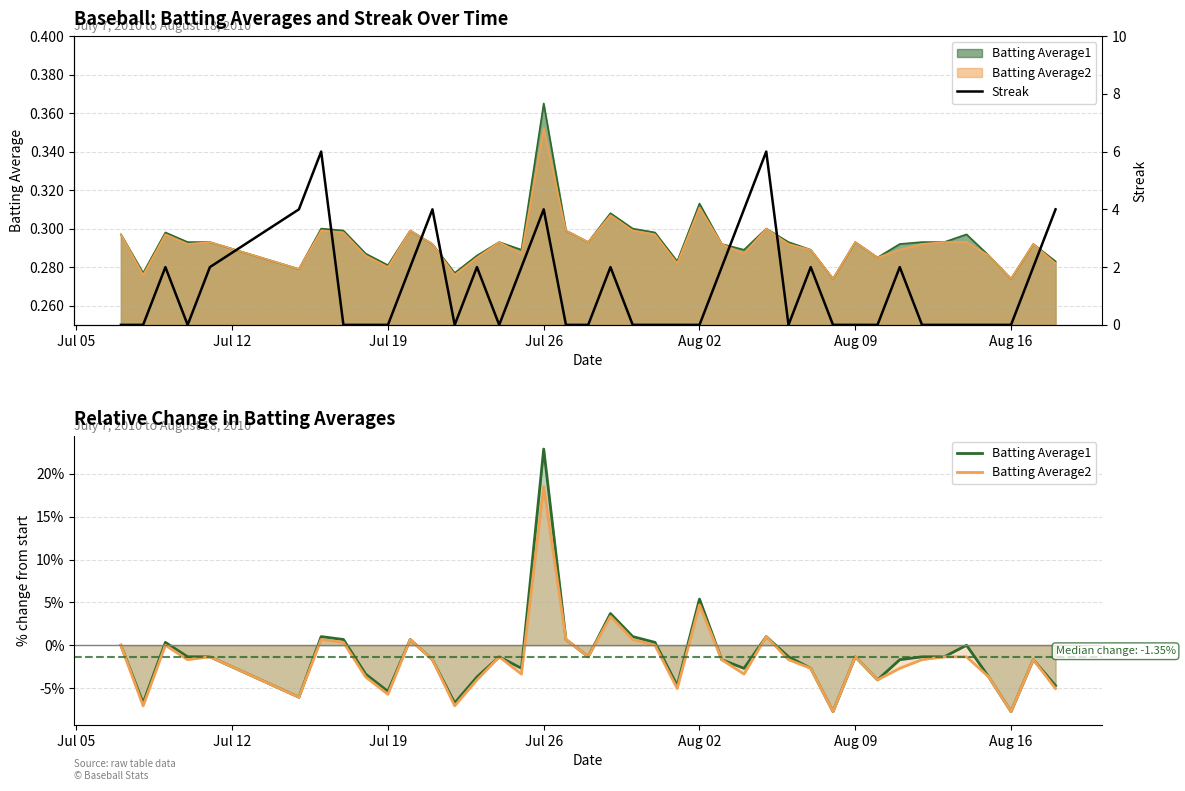

What is the greatest value displayed?

22.9